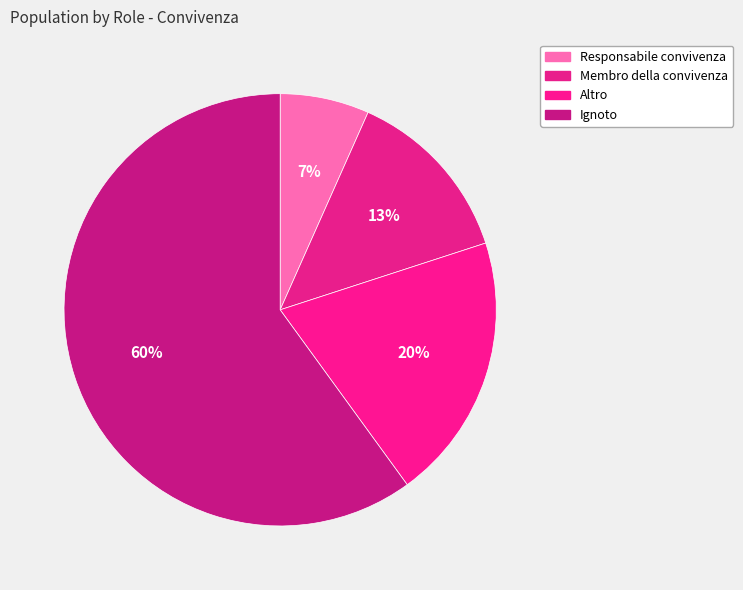

Which category accounts for the majority?

Ignoto